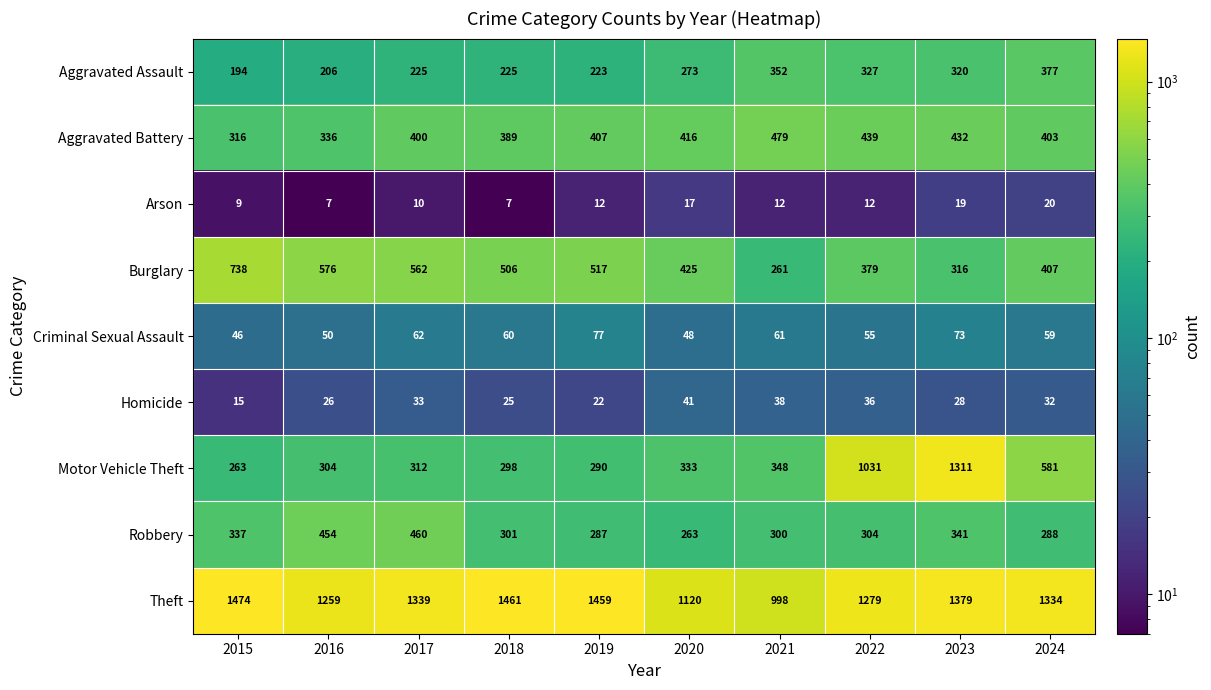

What is the sum of the Arson values at 2022 and 2023?

31